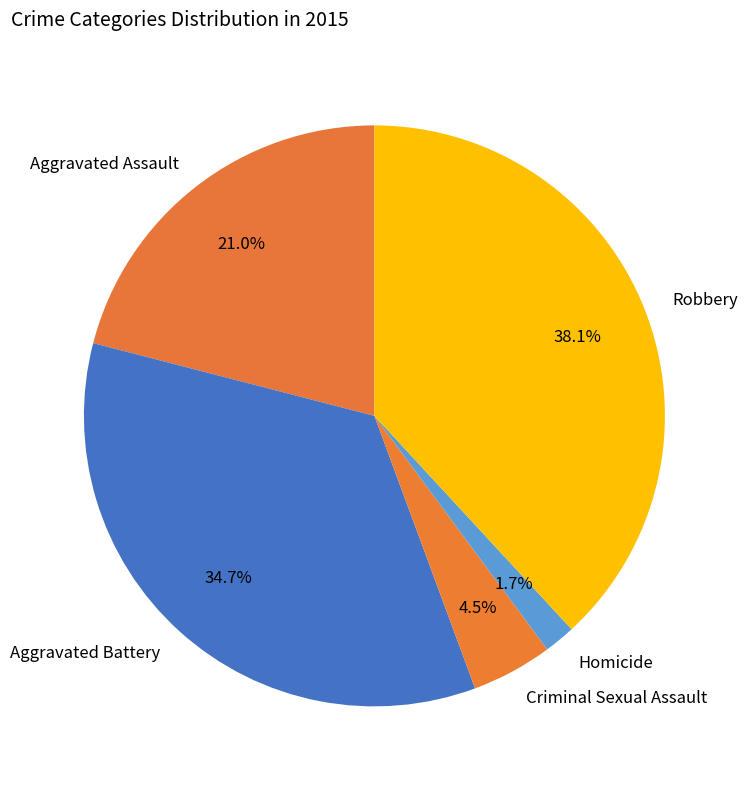

Is there a majority slice in this chart?

No